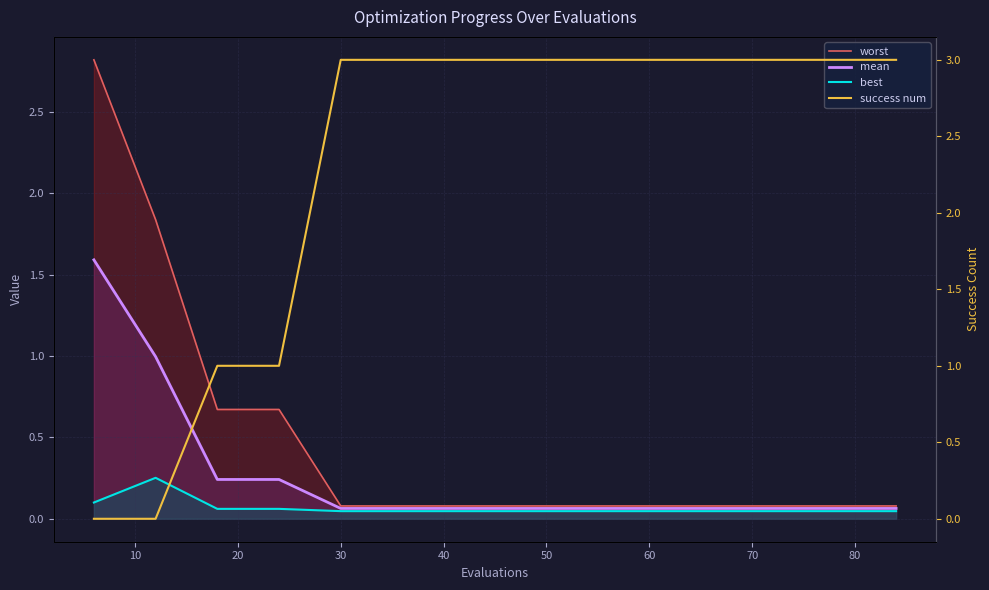

Reading right to left, extract all data points from this chart.

worst: 0.1	0.1	0.1	0.1	0.1	0.1	0.1	0.1	0.1	0.1	0.7	0.7	1.8	2.8
mean: 0.1	0.1	0.1	0.1	0.1	0.1	0.1	0.1	0.1	0.1	0.2	0.2	1.0	1.6
best: 0.0	0.0	0.0	0.0	0.0	0.0	0.0	0.0	0.0	0.0	0.1	0.1	0.3	0.1
success num: 3.0	3.0	3.0	3.0	3.0	3.0	3.0	3.0	3.0	3.0	1.0	1.0	0.0	0.0